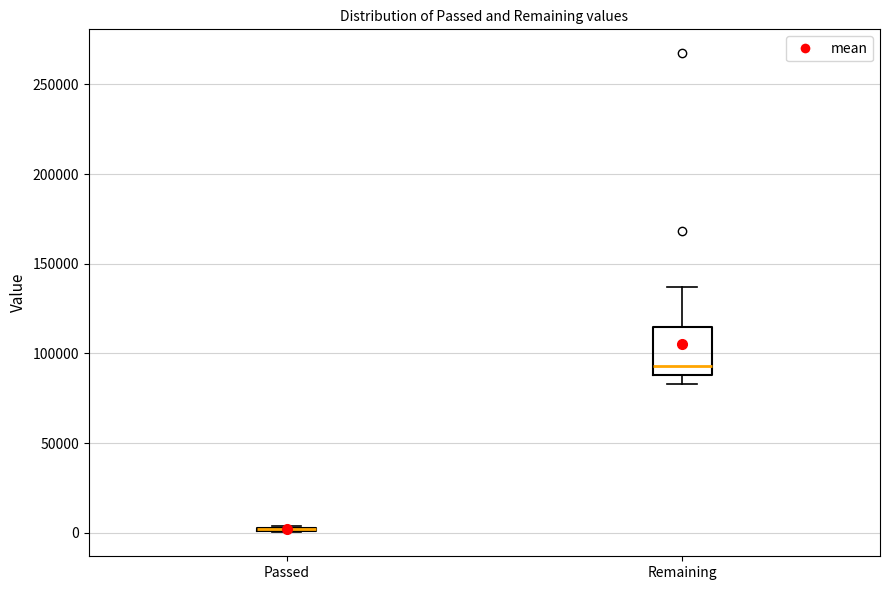

Comparing the boxes themselves (not the whiskers), which one is the tallest?

Remaining